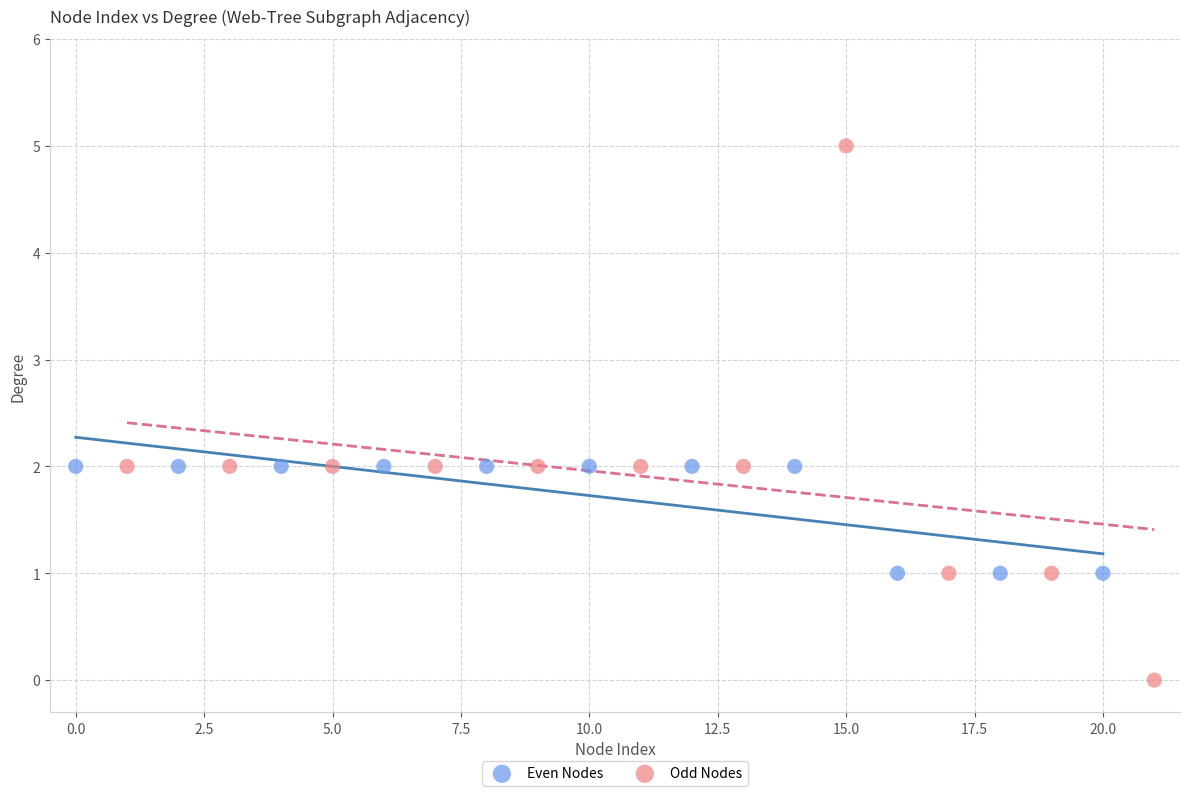

Which series contains the highest Y value?

Odd Nodes